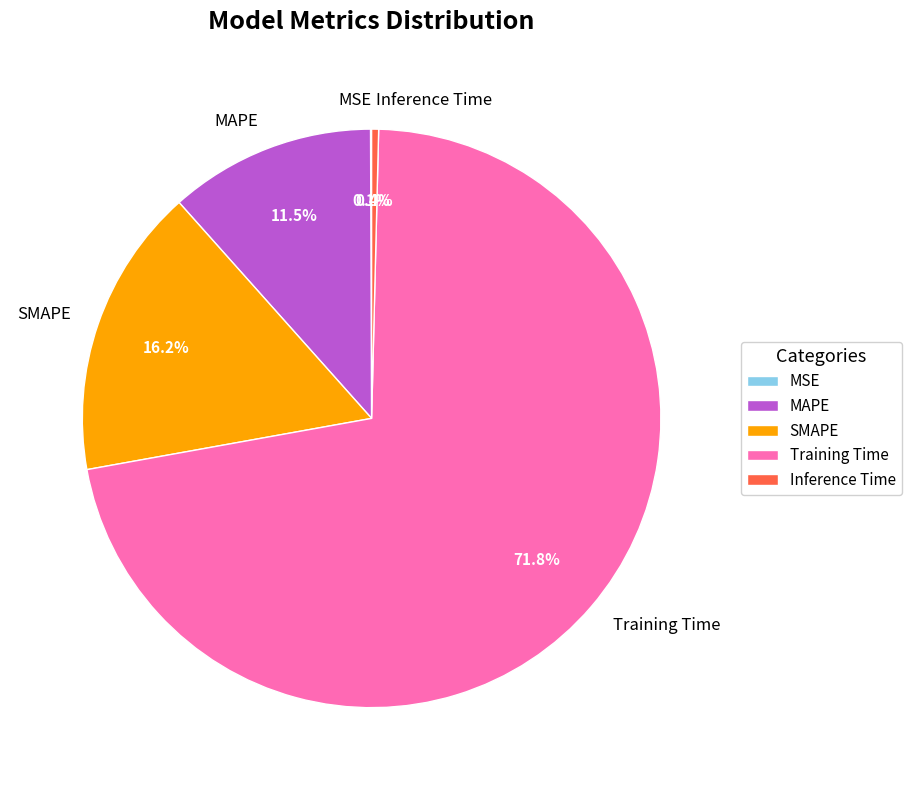

What percentage do Training Time and Inference Time together represent?

72.2%